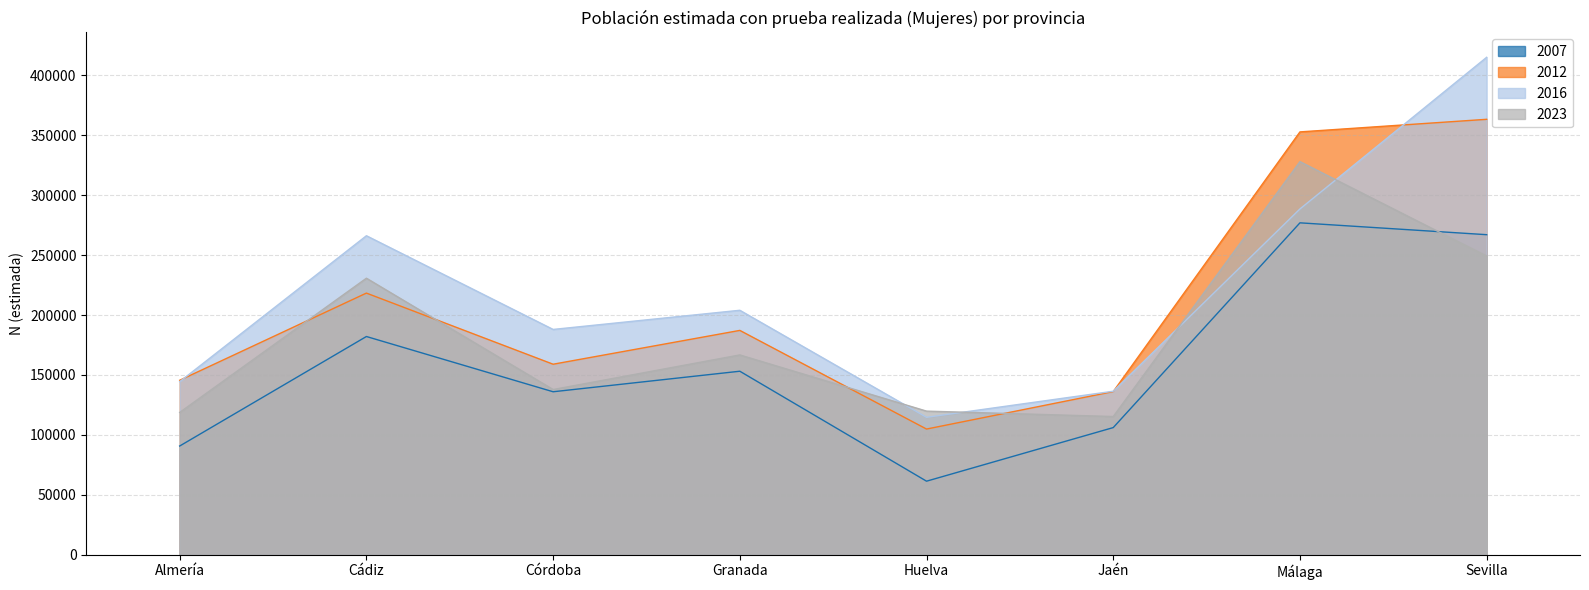

Where is the first local minimum for 2023?

Córdoba